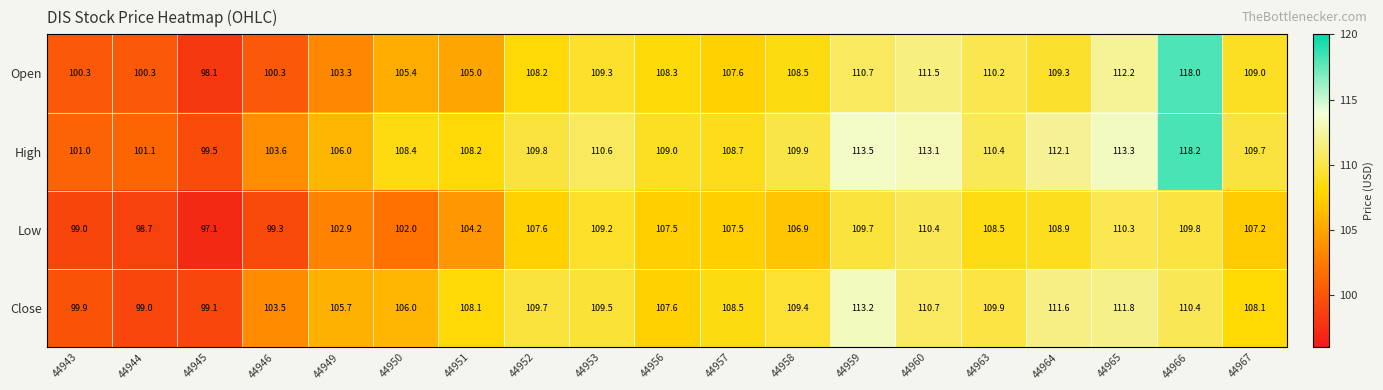

Count the number of data series in this chart.

4